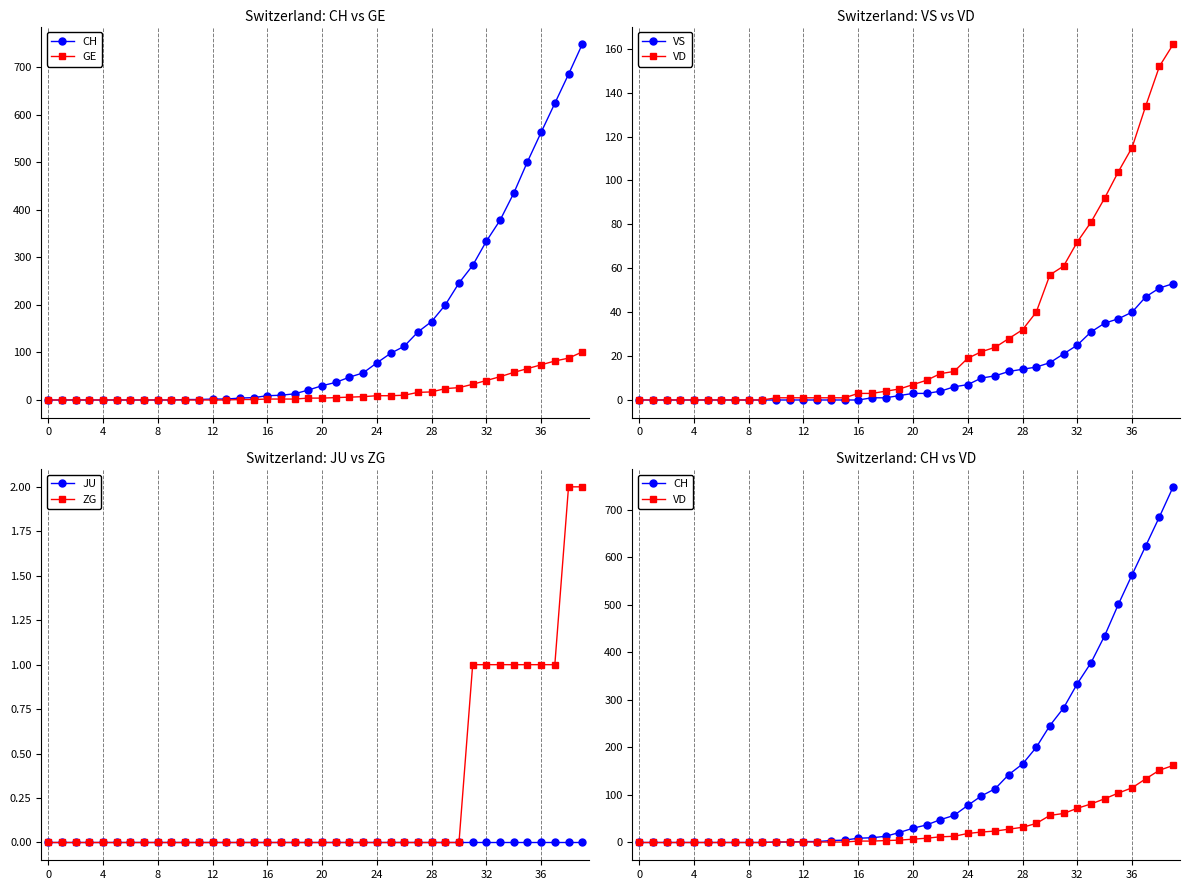

How many distinct data groups are displayed?

6